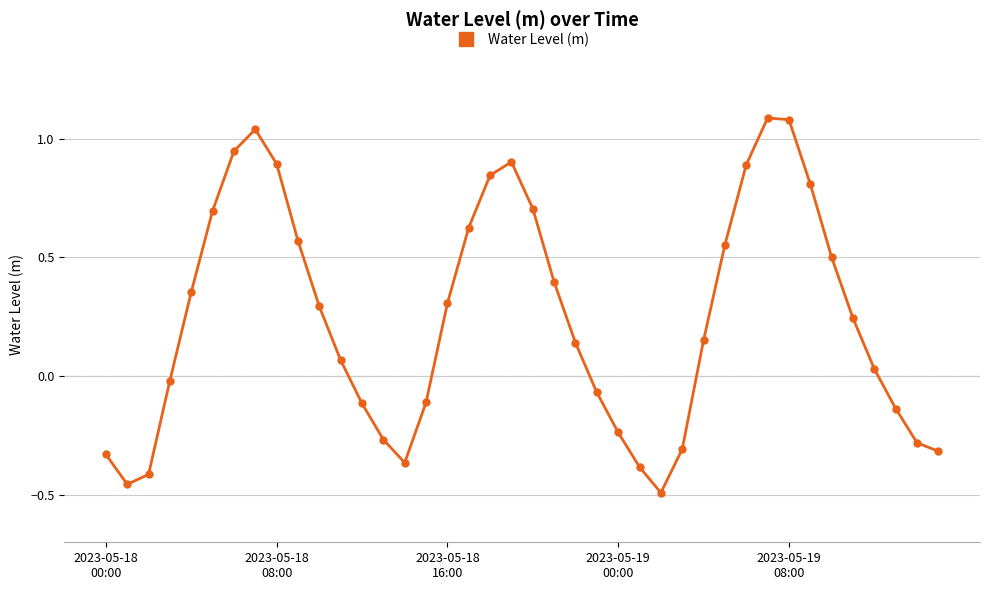

True or false: the data has more than 0 interior local peaks.

True